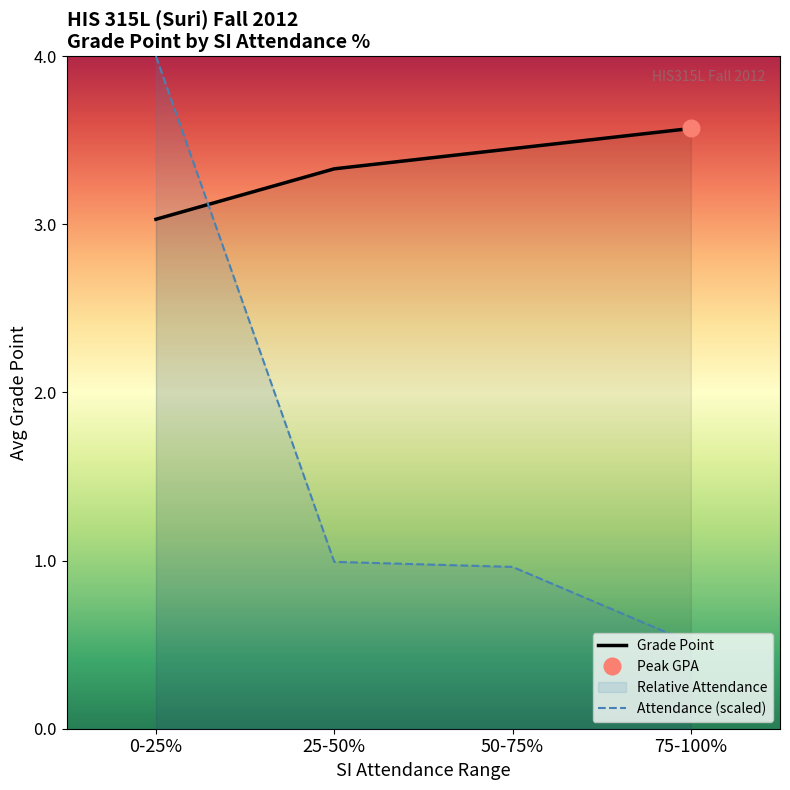

Is the value of Grade Point at 0-25% greater than the value of Attendance (scaled) at 50-75%?

Yes